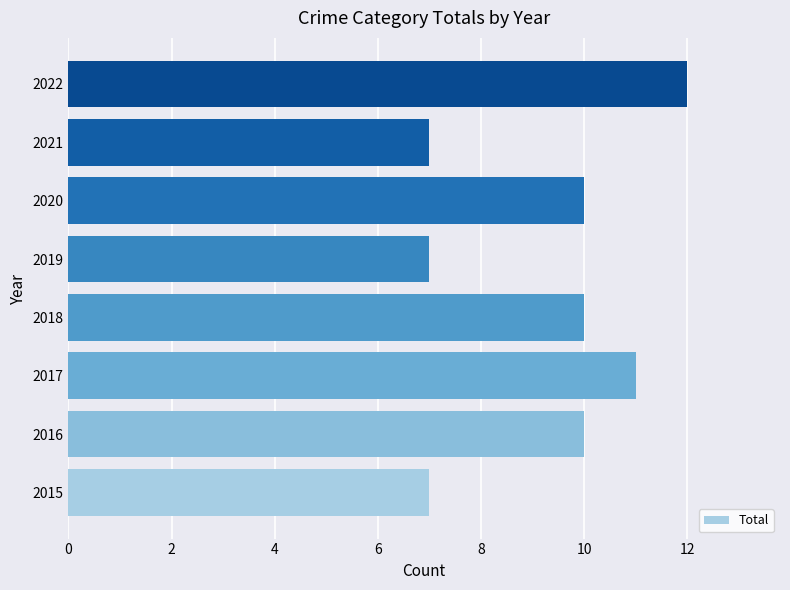

What is the ratio of the value at 2021 to the value at 2020?

0.7